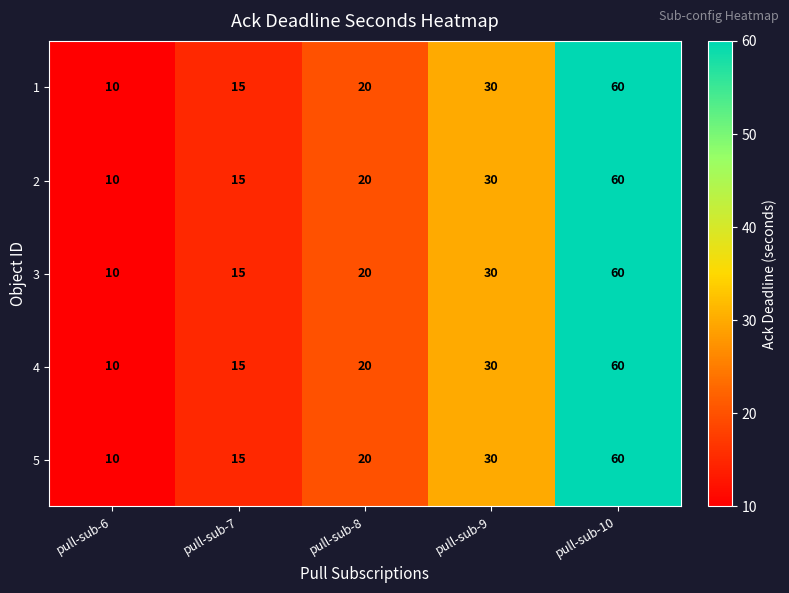

What is the difference between the maximum and minimum values in the 4 series?

50